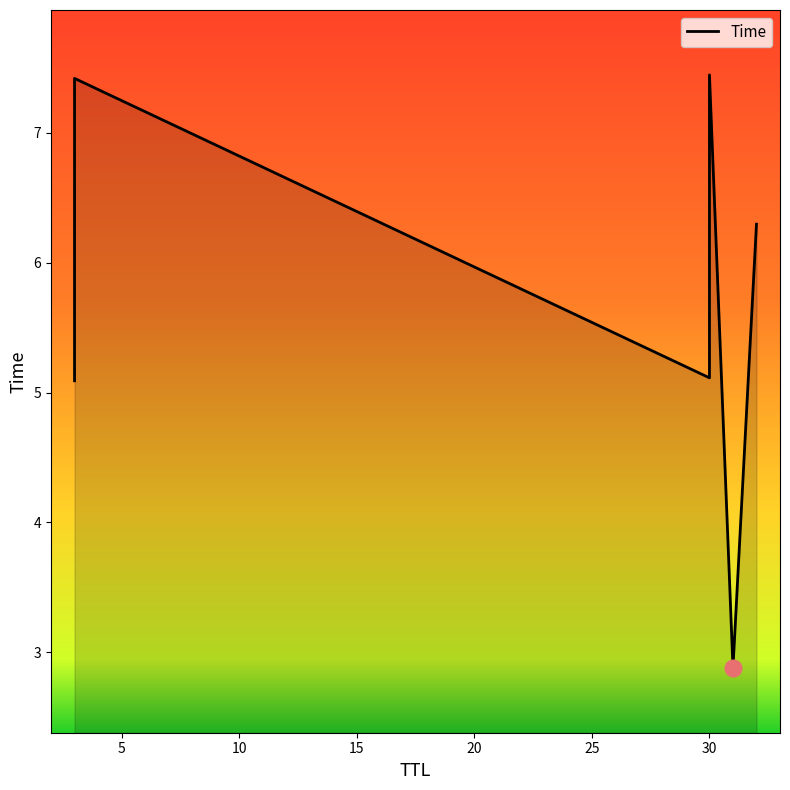

What is the average value?

5.7